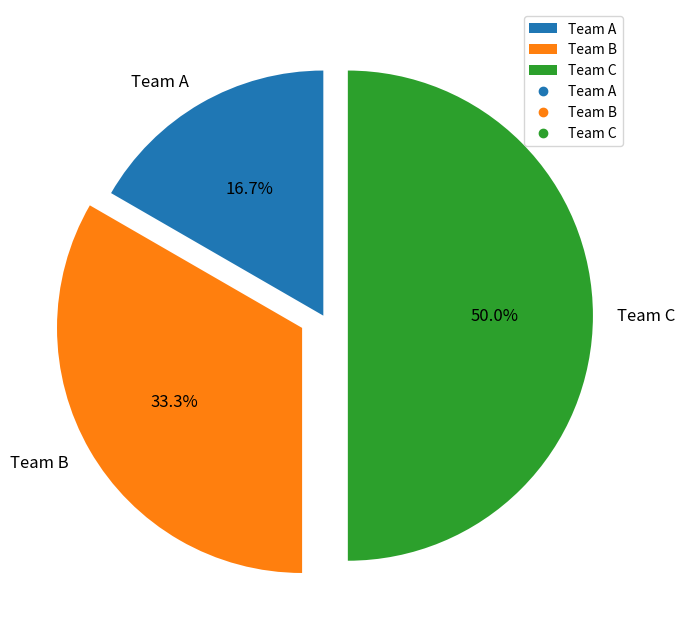

Is the sum of Team C and Team A greater than half?

Yes